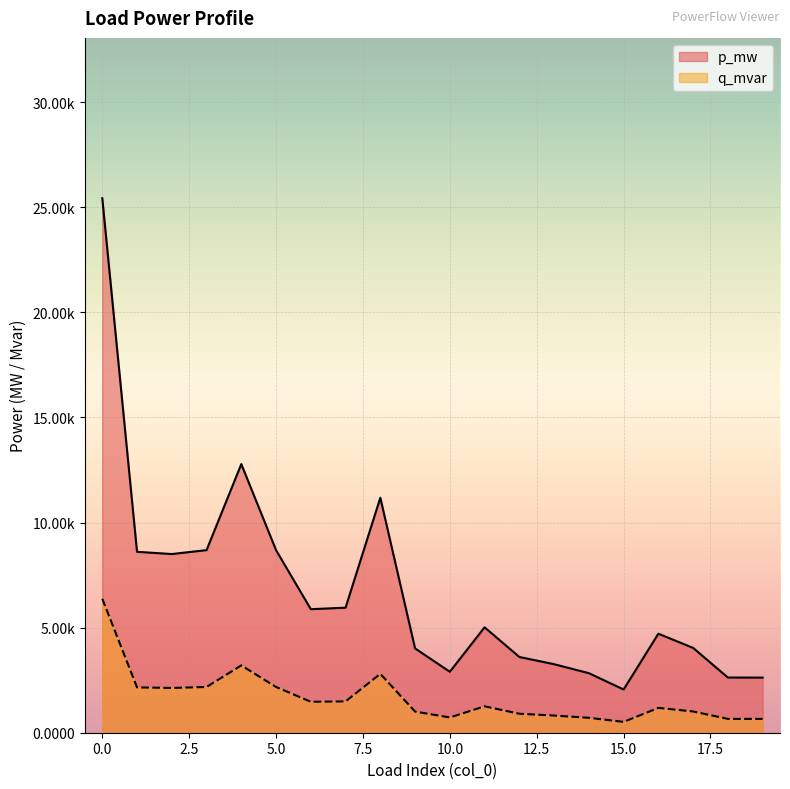

How many interior local valleys does the q_mvar series have?

4